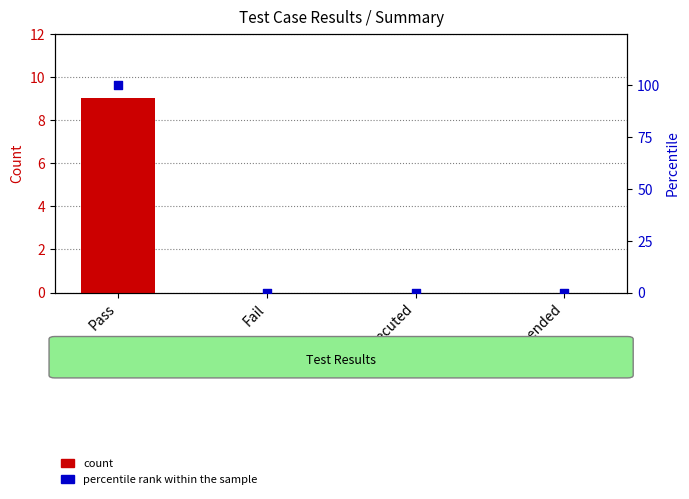

Which series has the widest spread of Y values?

percentile rank within the sample